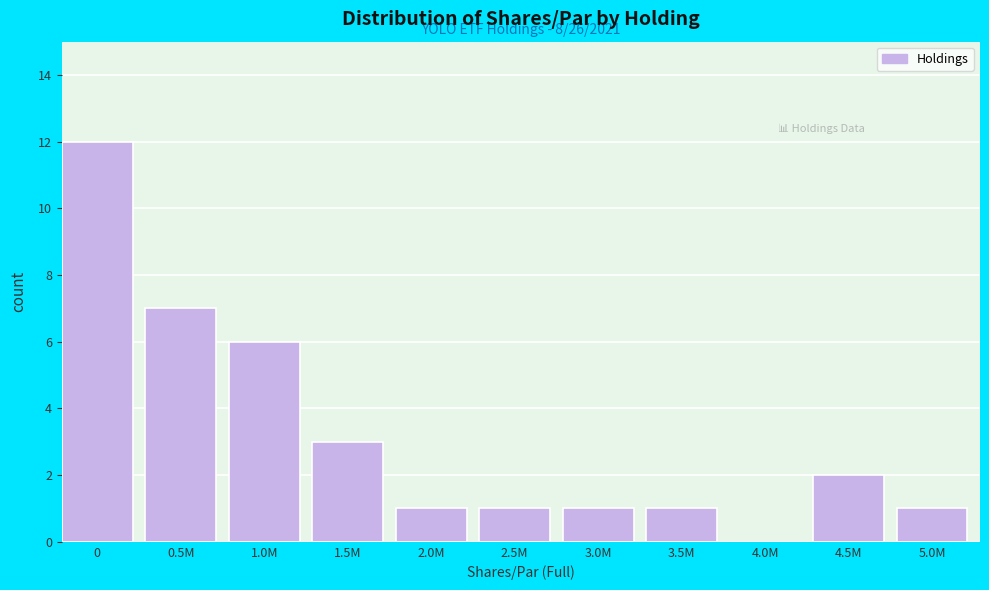

Reading left to right, extract all data points from this chart.

0=12	0.5M=7	1.0M=6	1.5M=3	2.0M=1	2.5M=1	3.0M=1	3.5M=1	4.0M=0	4.5M=2	5.0M=1